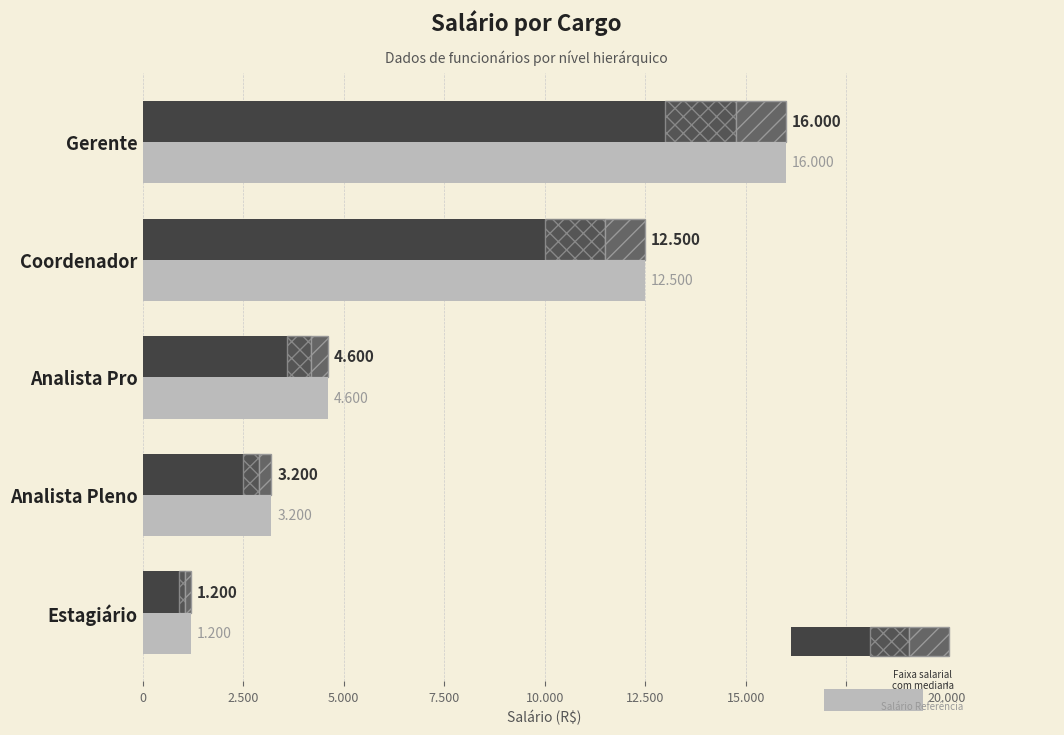

What is the difference between the second highest and second lowest values in the Salário Referência series?

9300